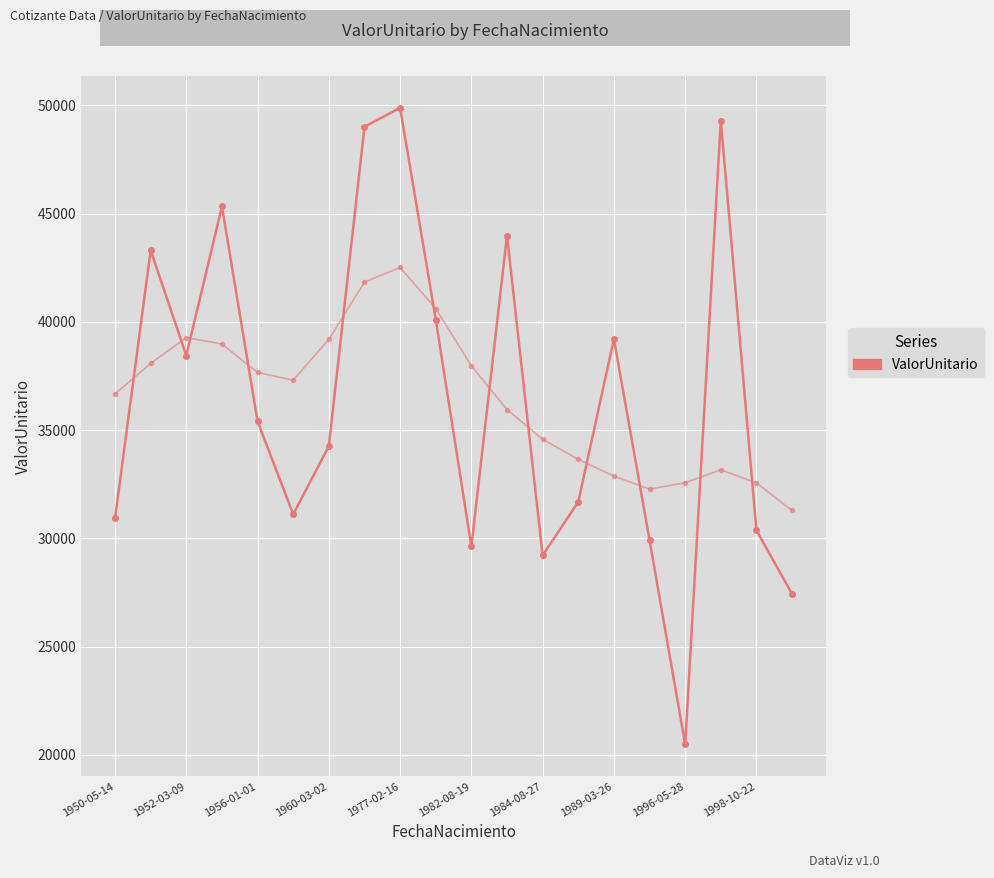

Does the chart have visible grid lines?

Yes